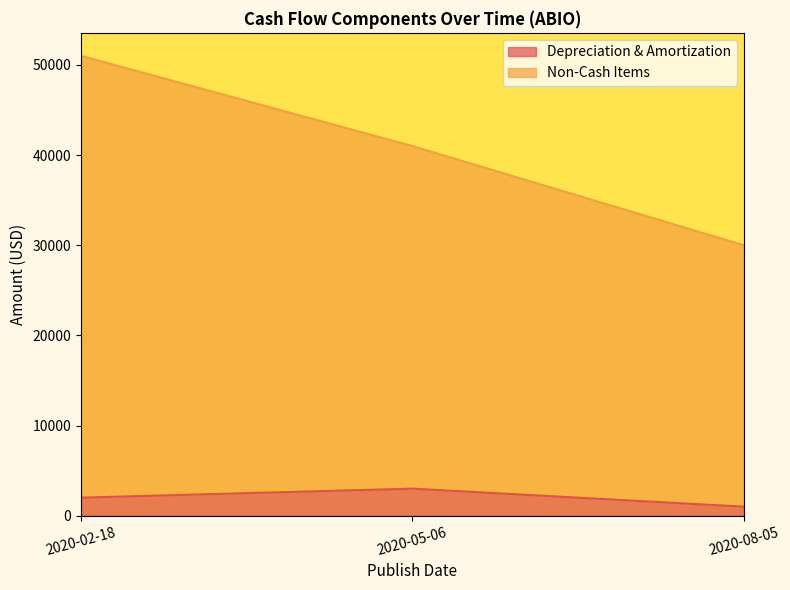

What is the greatest value displayed?

51000